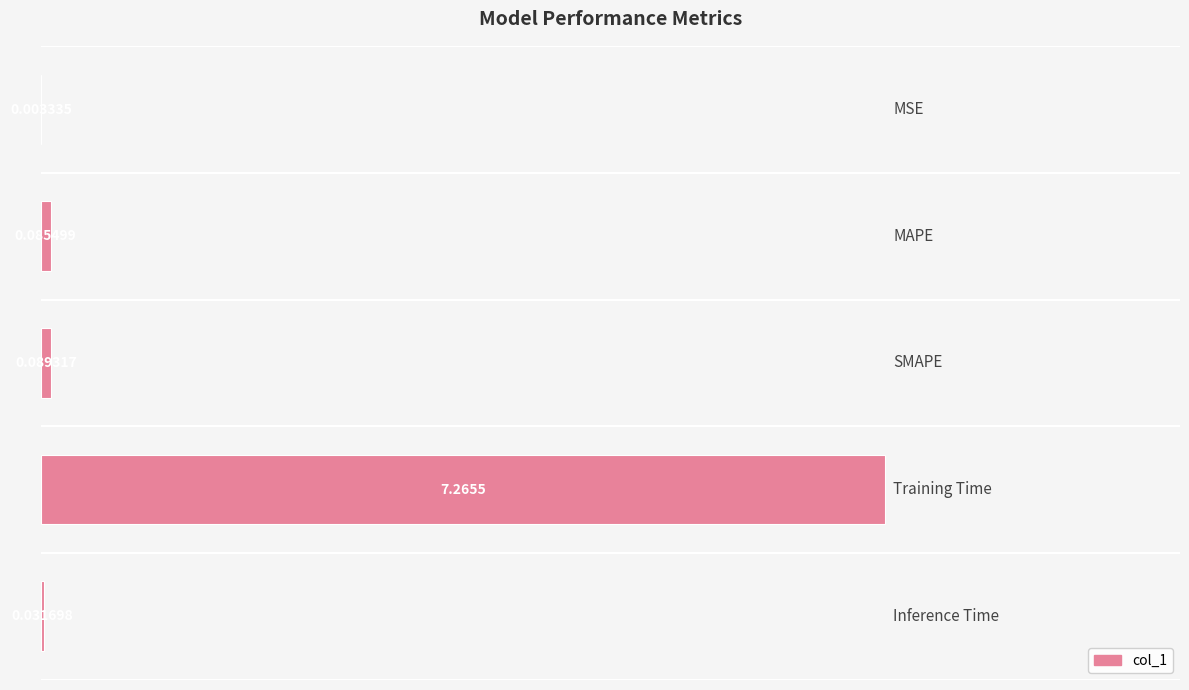

What is the sum of all values?

7.5